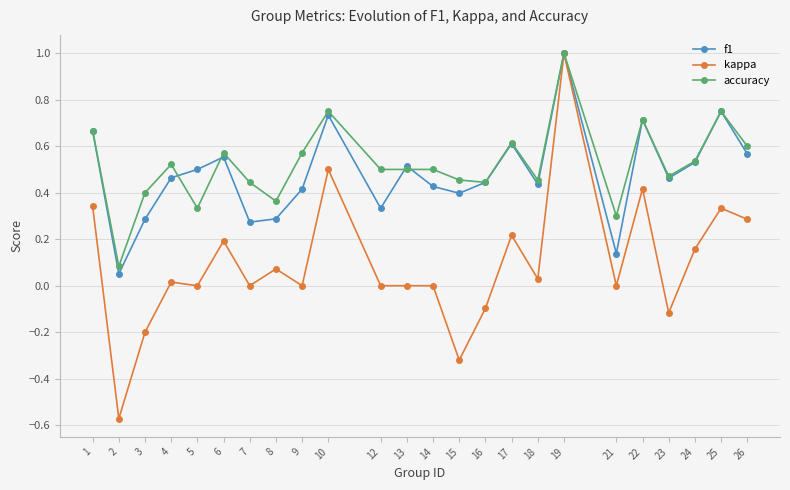

How many lines are shown in the chart?

3